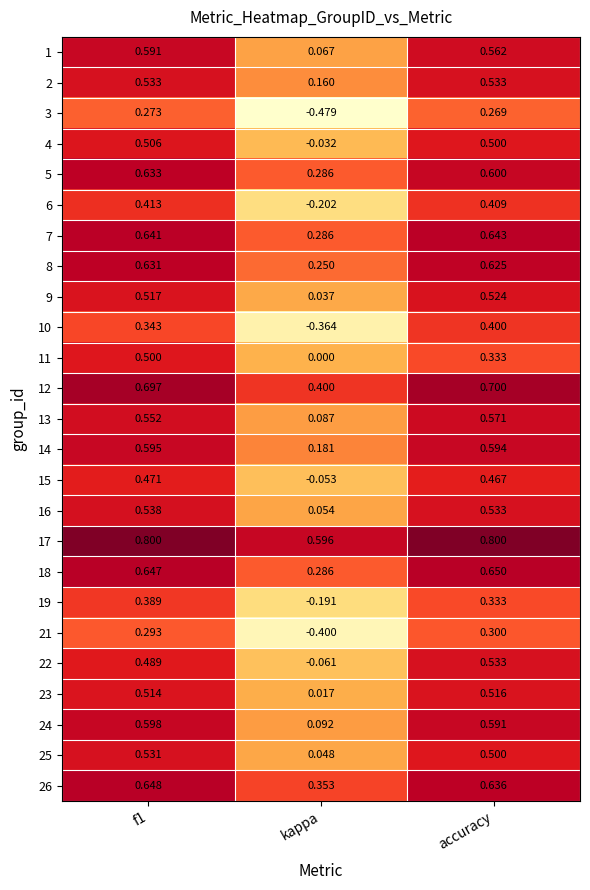

Is the value of 16 at kappa greater than the value of 21 at accuracy?

No